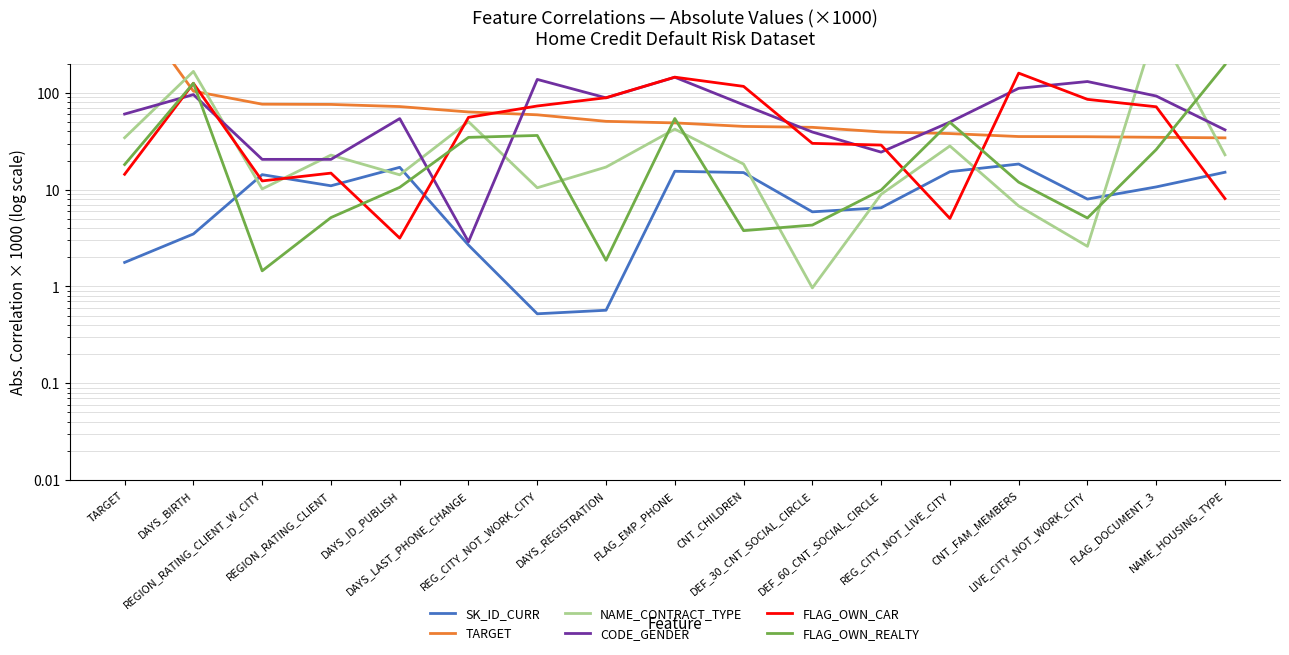

What is the sum of all TARGET values?

1859.6